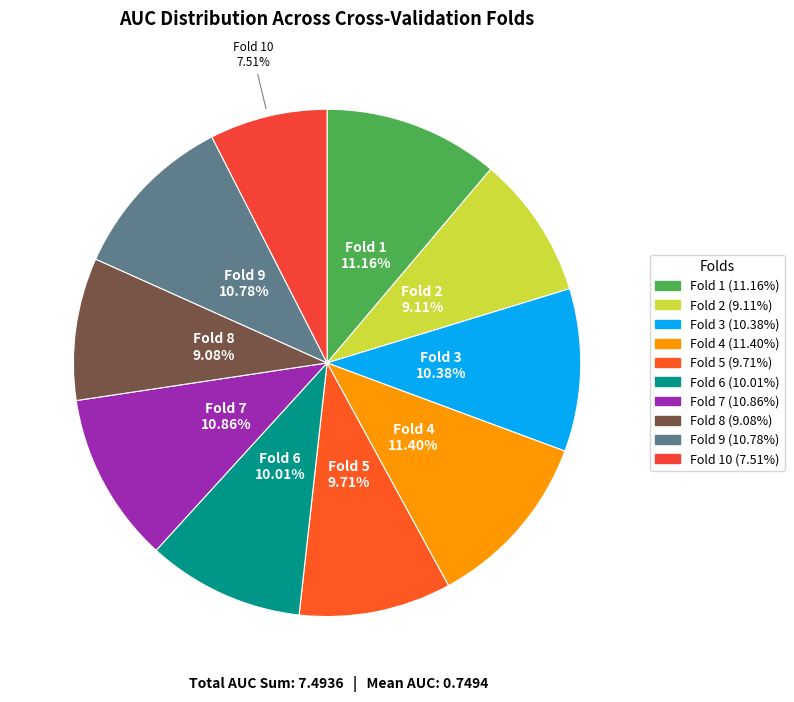

Does any single category account for the majority?

No